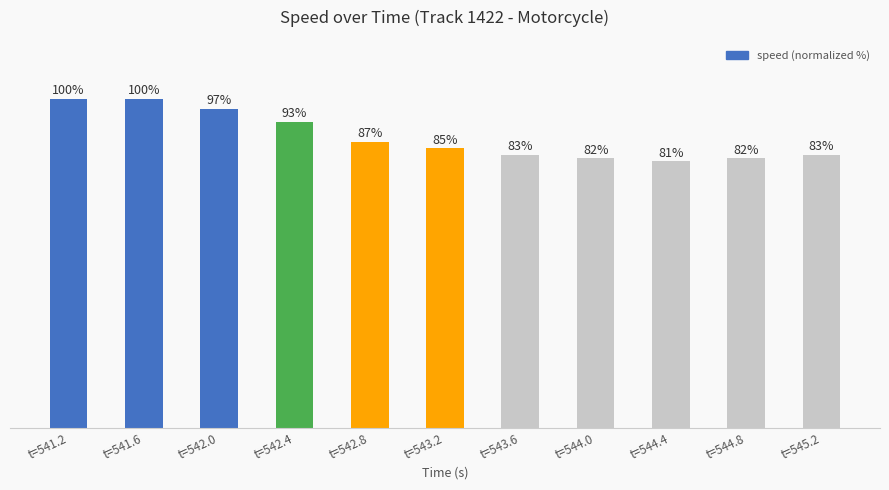

Where does the data first go above 85?

t=541.2